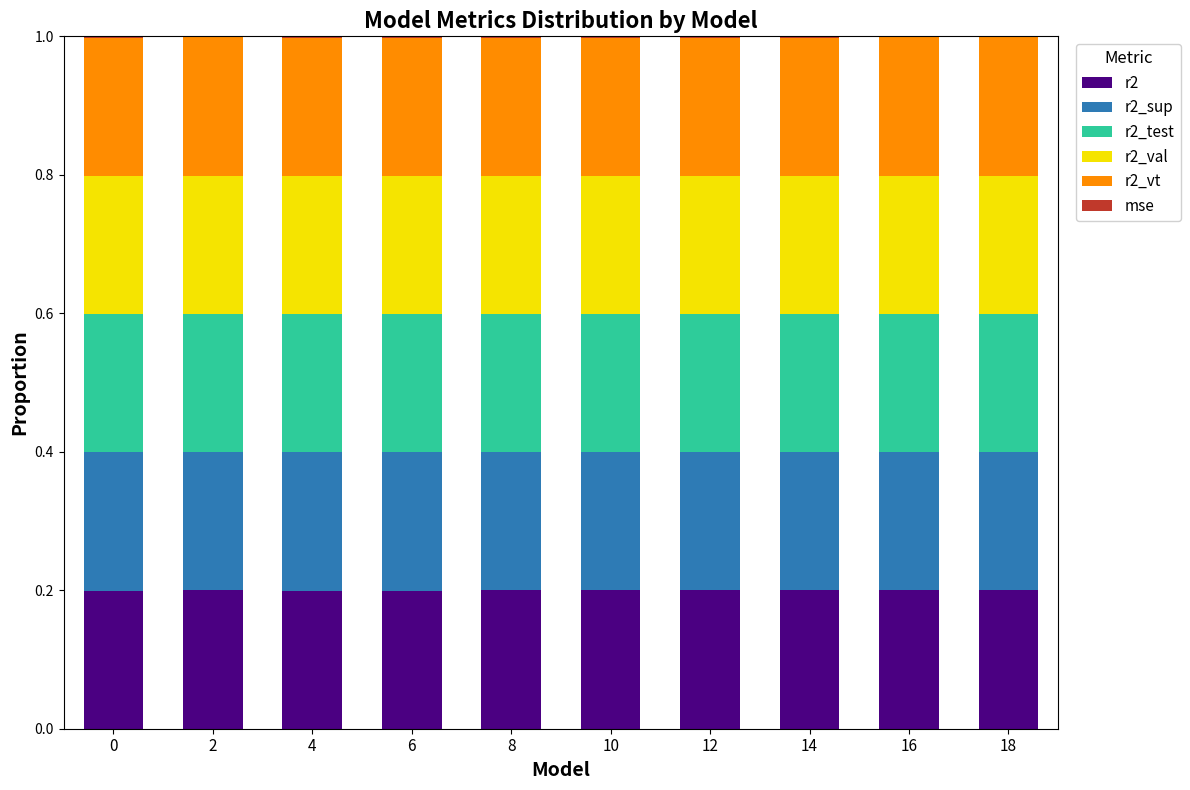

Between 12 and 8, which is larger?

12